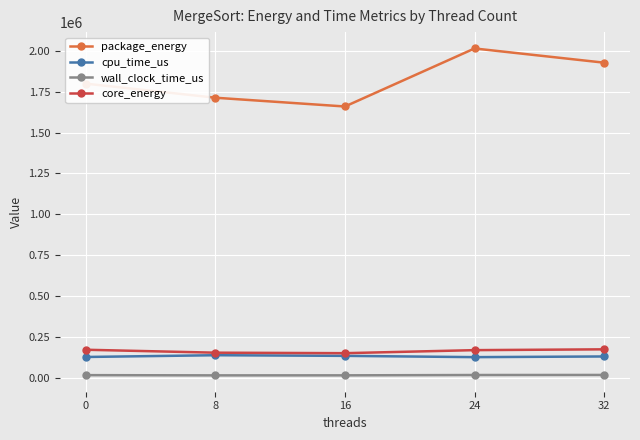

True or false: wall_clock_time_us and core_energy cross at least once.

False